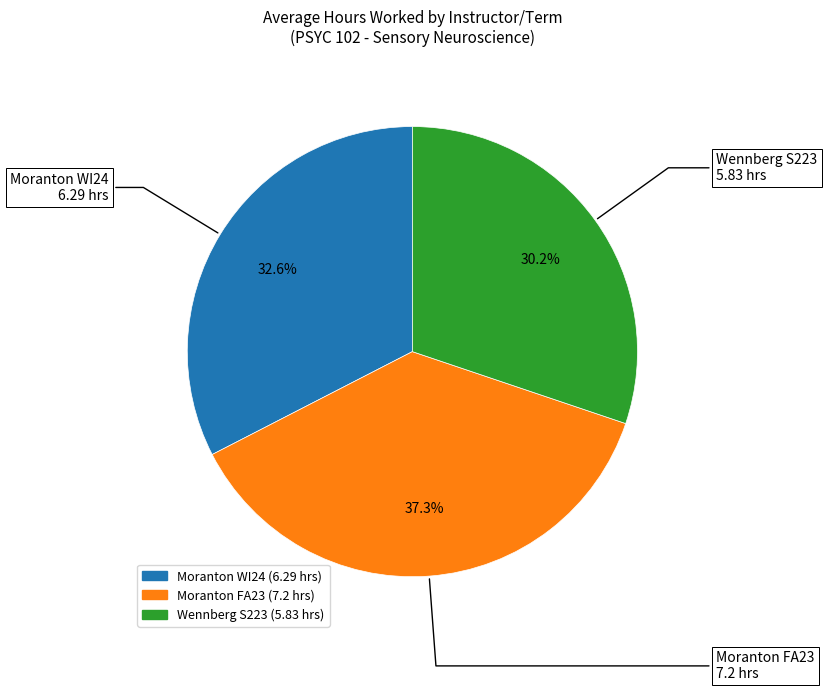

True or false: Wennberg S223 accounts for 37% of the total.

False